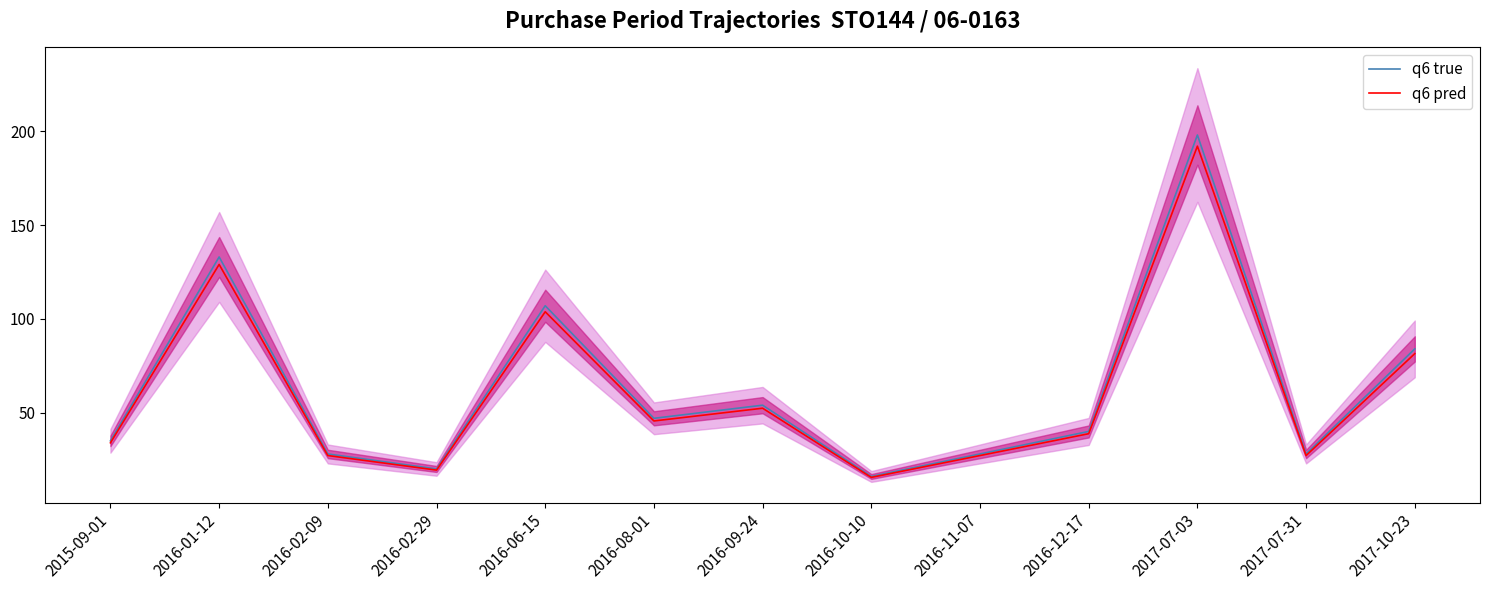

What is the maximum value shown in the chart?

198.0